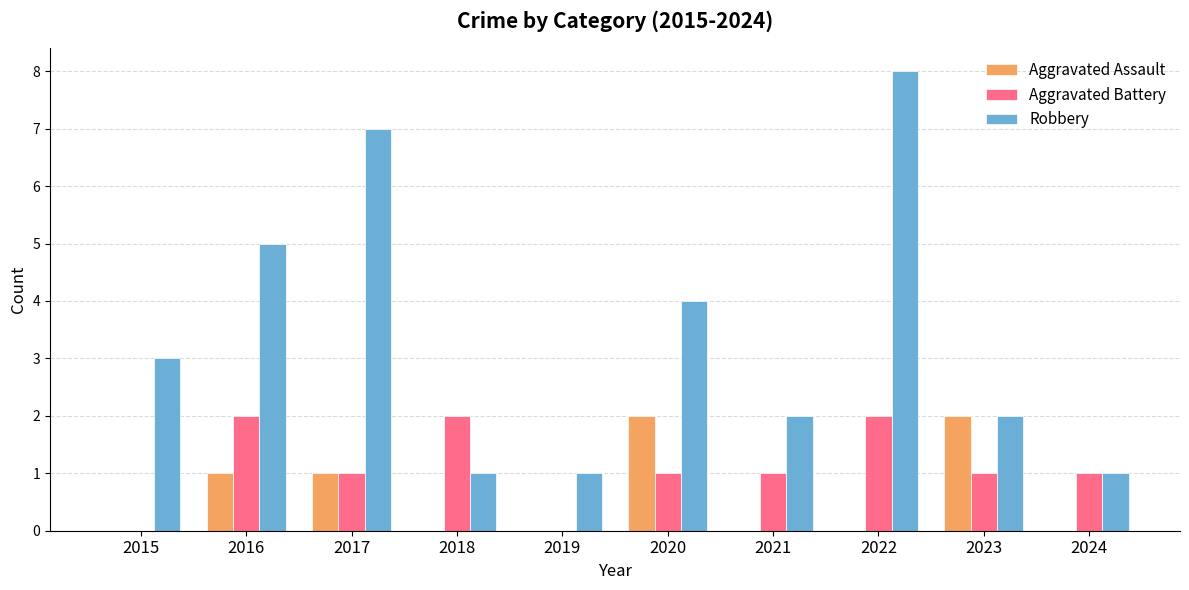

Where is Robbery nearest to the value 4?

2020